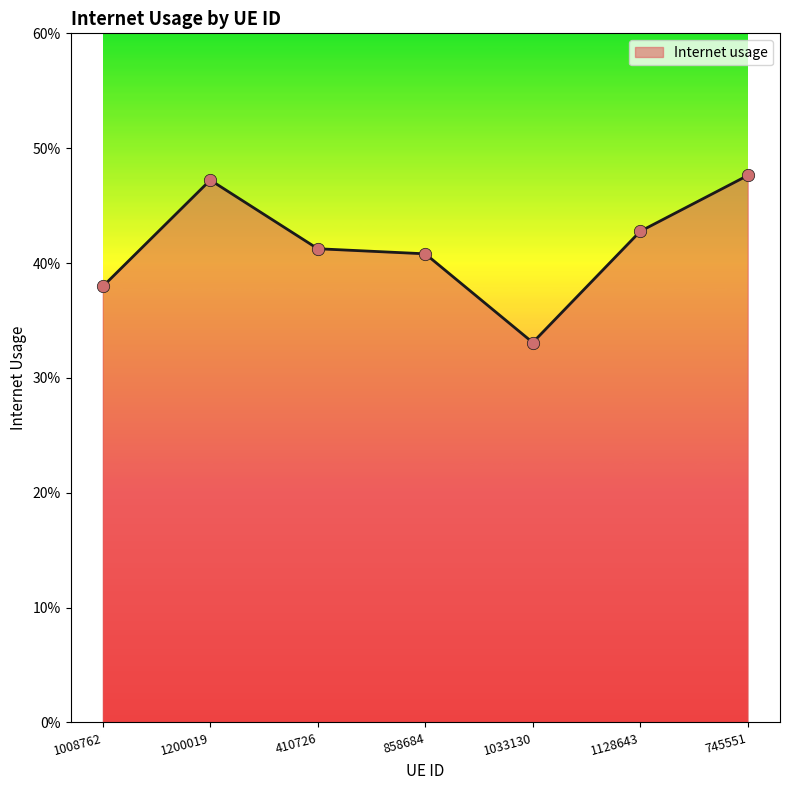

Is this an area chart (filled region under the line)?

Yes